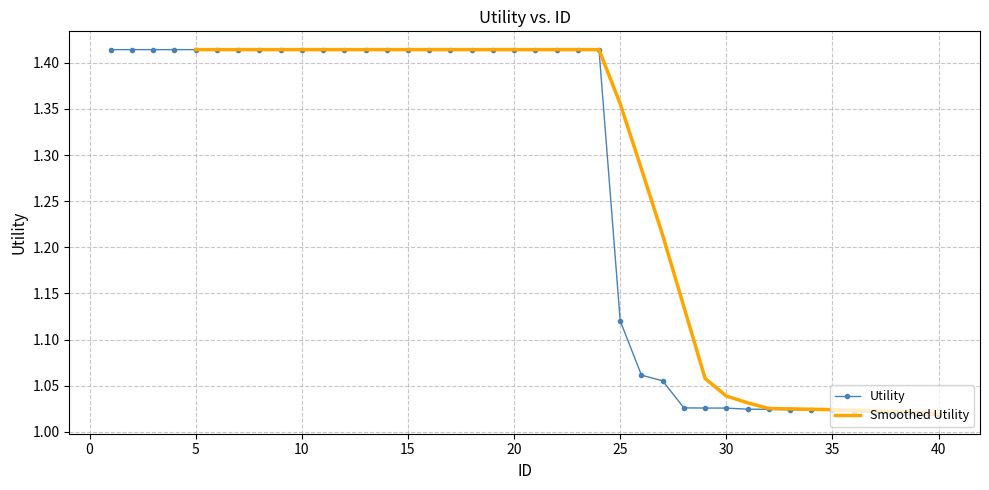

True or false: Utility has a value of 0.3 at 25.

False